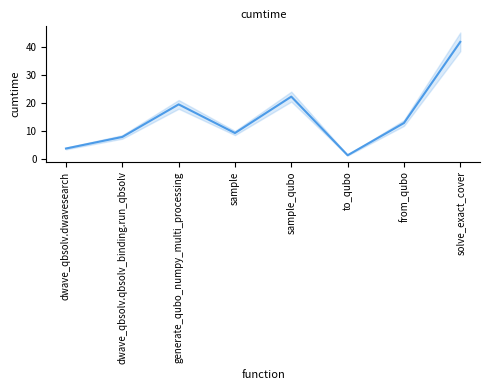

What is the change in value from dwave_qbsolv.qbsolv_binding.run_qbsolv to from_qubo?

+5.0